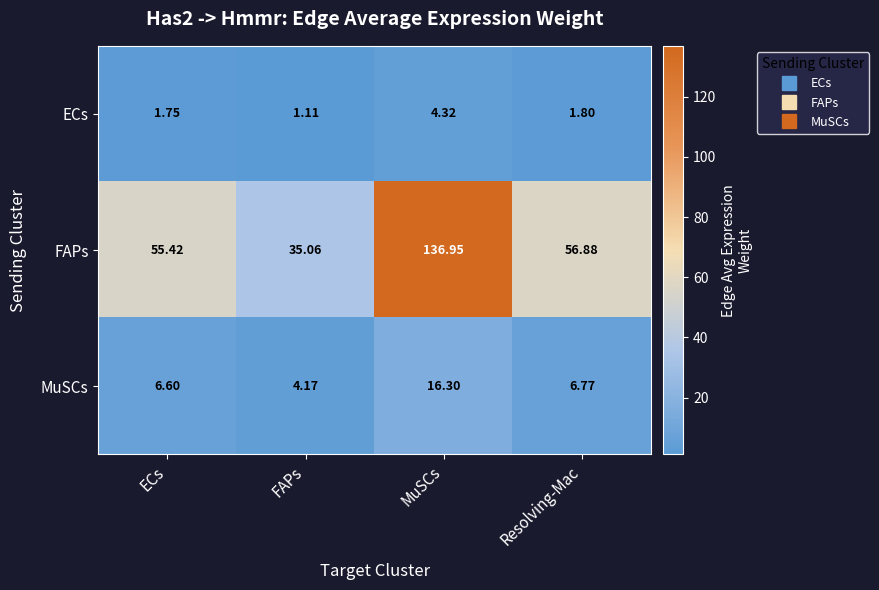

Where does the MuSCs series first go above 6?

ECs